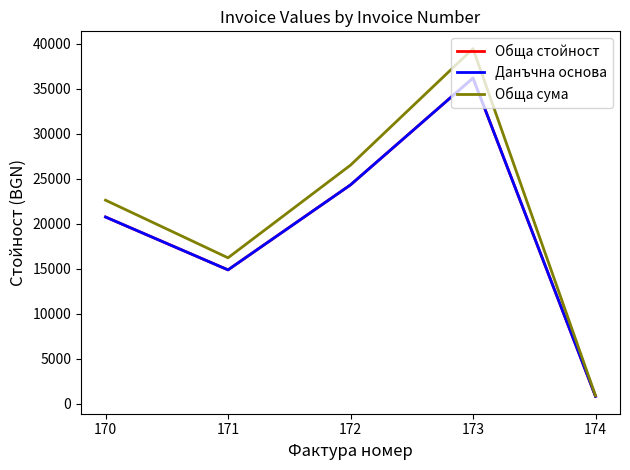

What is the smallest value displayed?

847.5